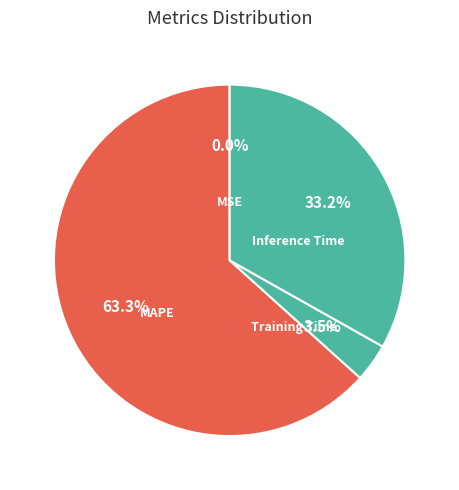

Which category has the biggest portion of the pie?

MAPE